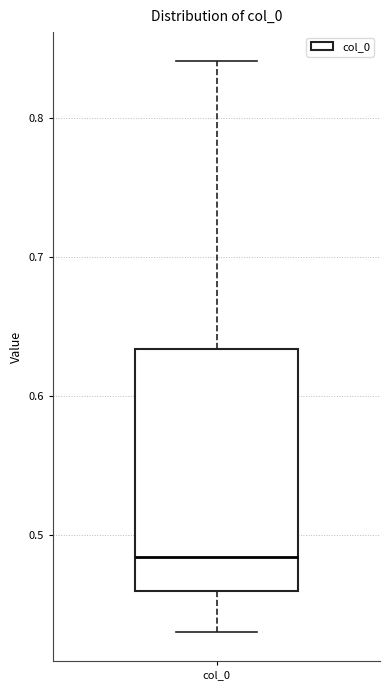

Where does the lower whisker of the box for col_0 end on the y-axis? The values are not printed on the chart, so give them approximately, as read against the axis.

0.43